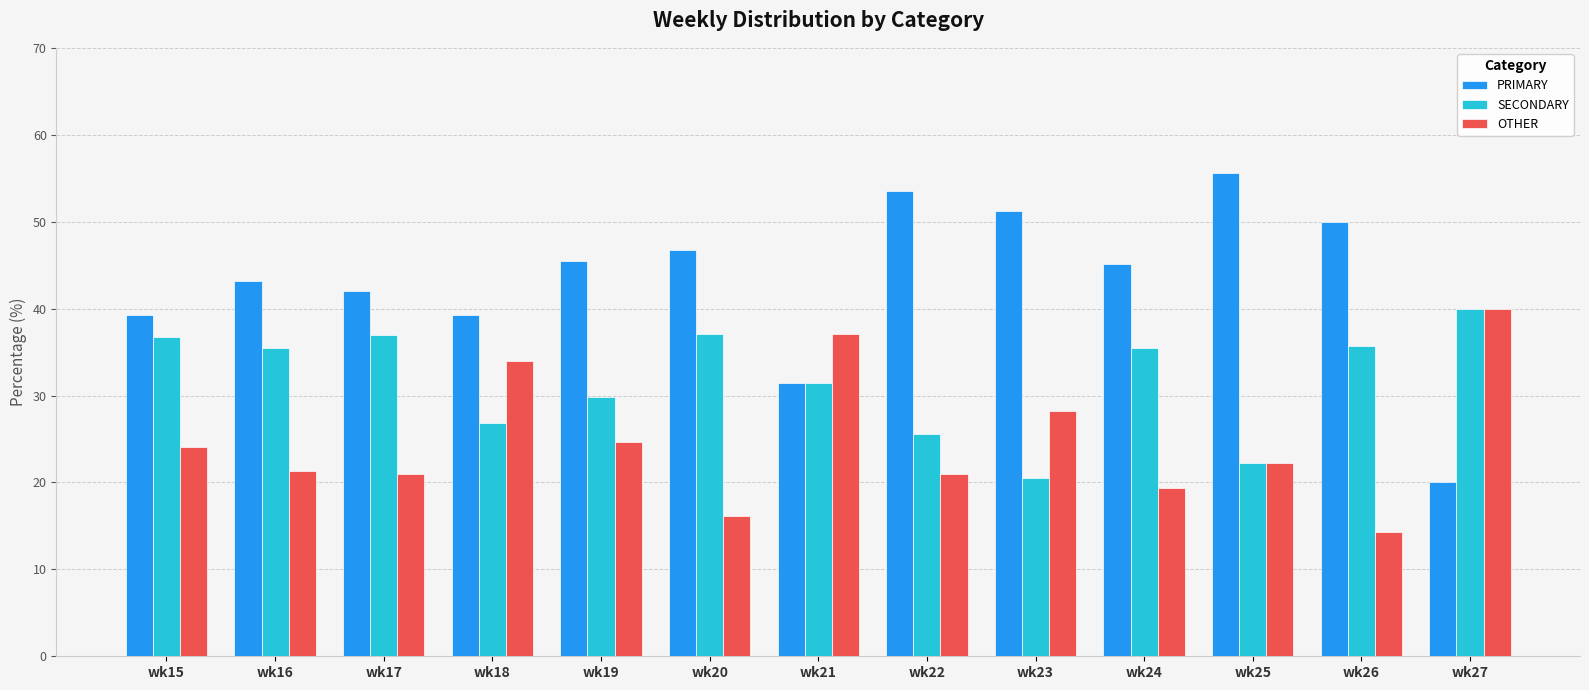

Between wk22 and wk26, which series saw the biggest shift?

SECONDARY